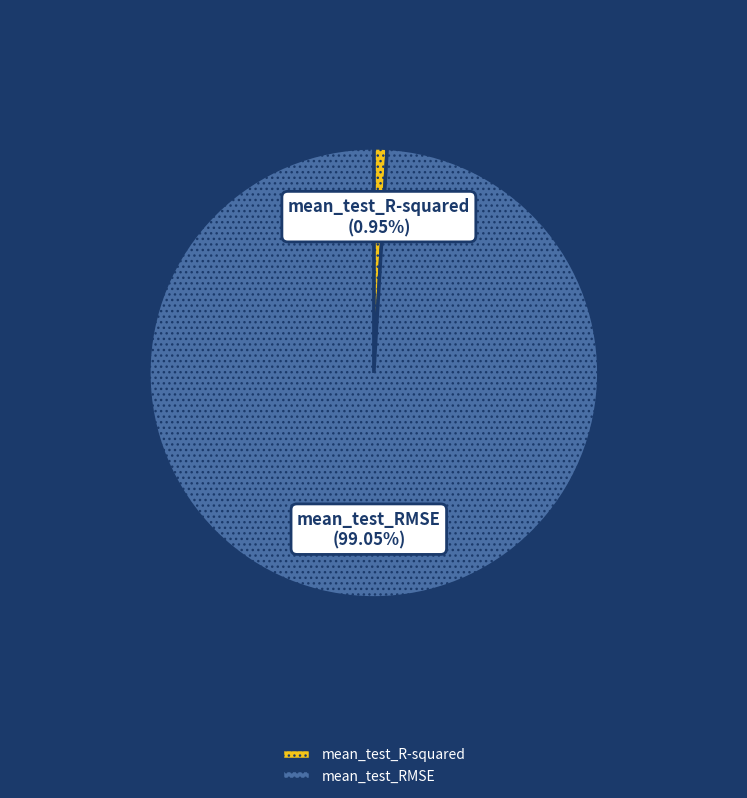

Between mean_test_R-squared and mean_test_RMSE, which is larger?

mean_test_RMSE